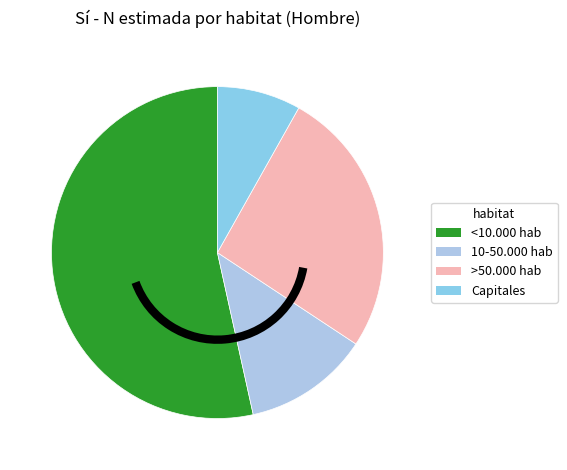

What is the ratio of the value at <10.000 hab to the value at >50.000 hab?

2.0